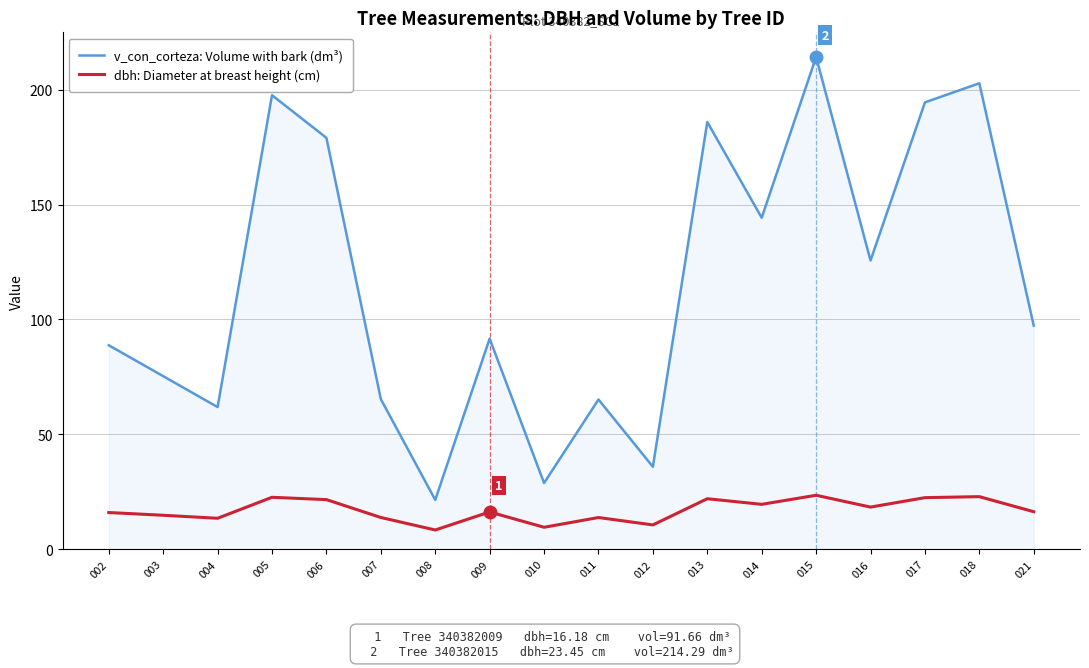

What is the difference between the maximum and second lowest values in the dbh: Diameter at breast height (cm) series?

13.9